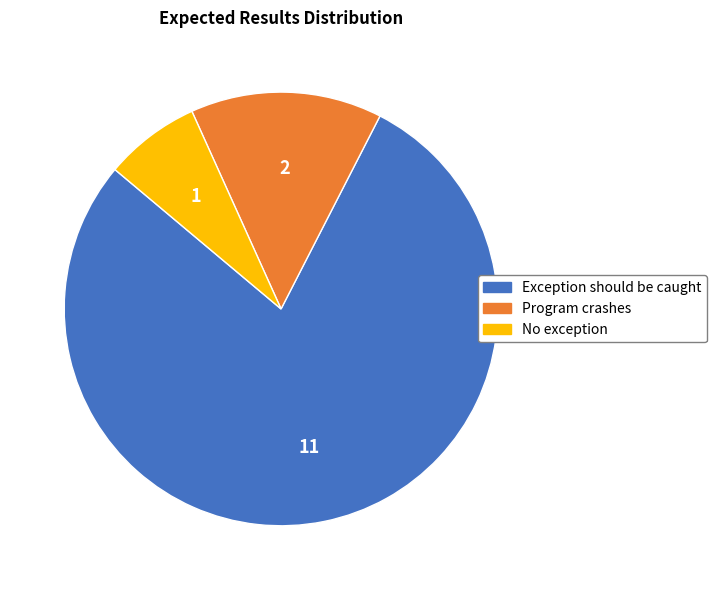

Combined, do No exception and Program crashes account for over 50%?

No